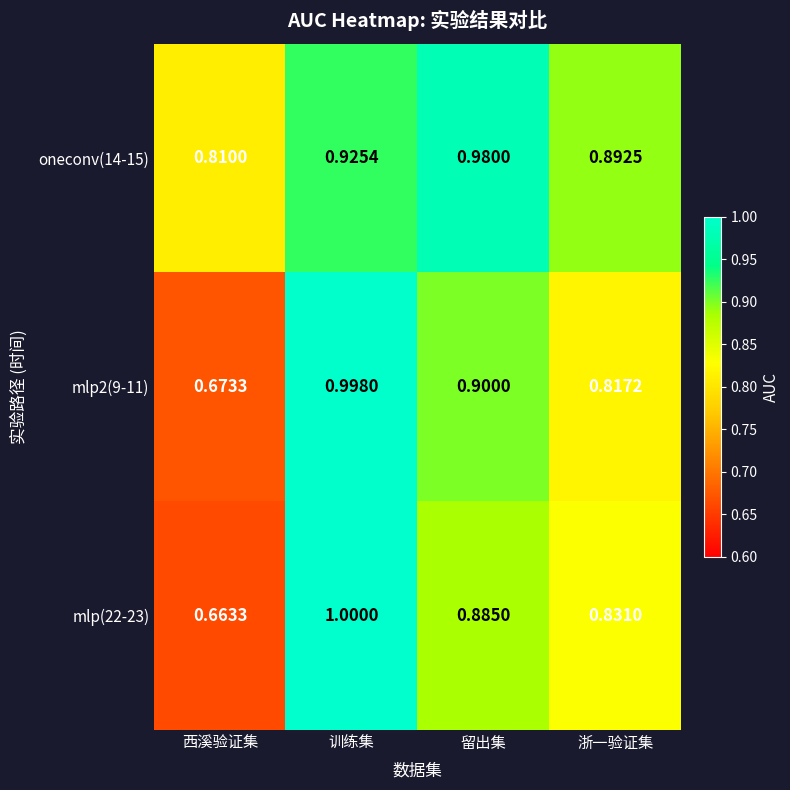

At 训练集, list the series in order from largest to smallest.

mlp(22-23), mlp2(9-11), oneconv(14-15)